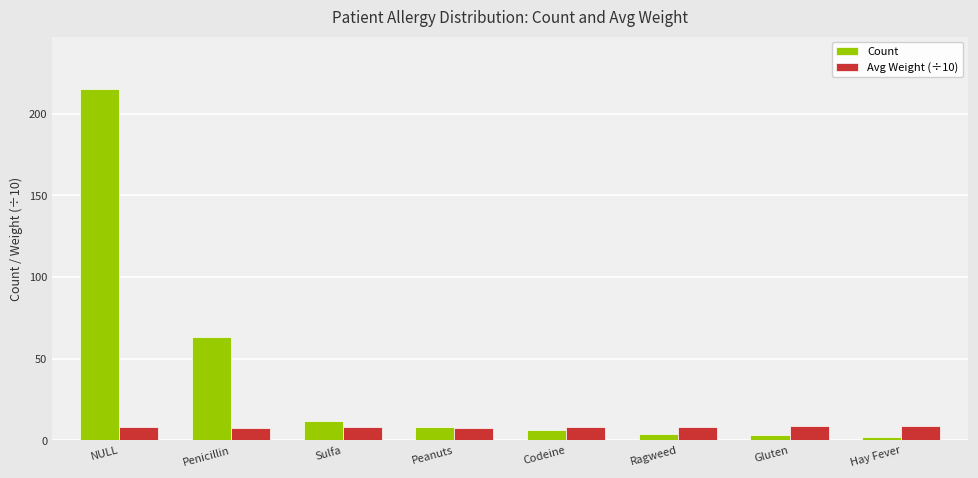

At how many categories does at least one series exceed 199?

1